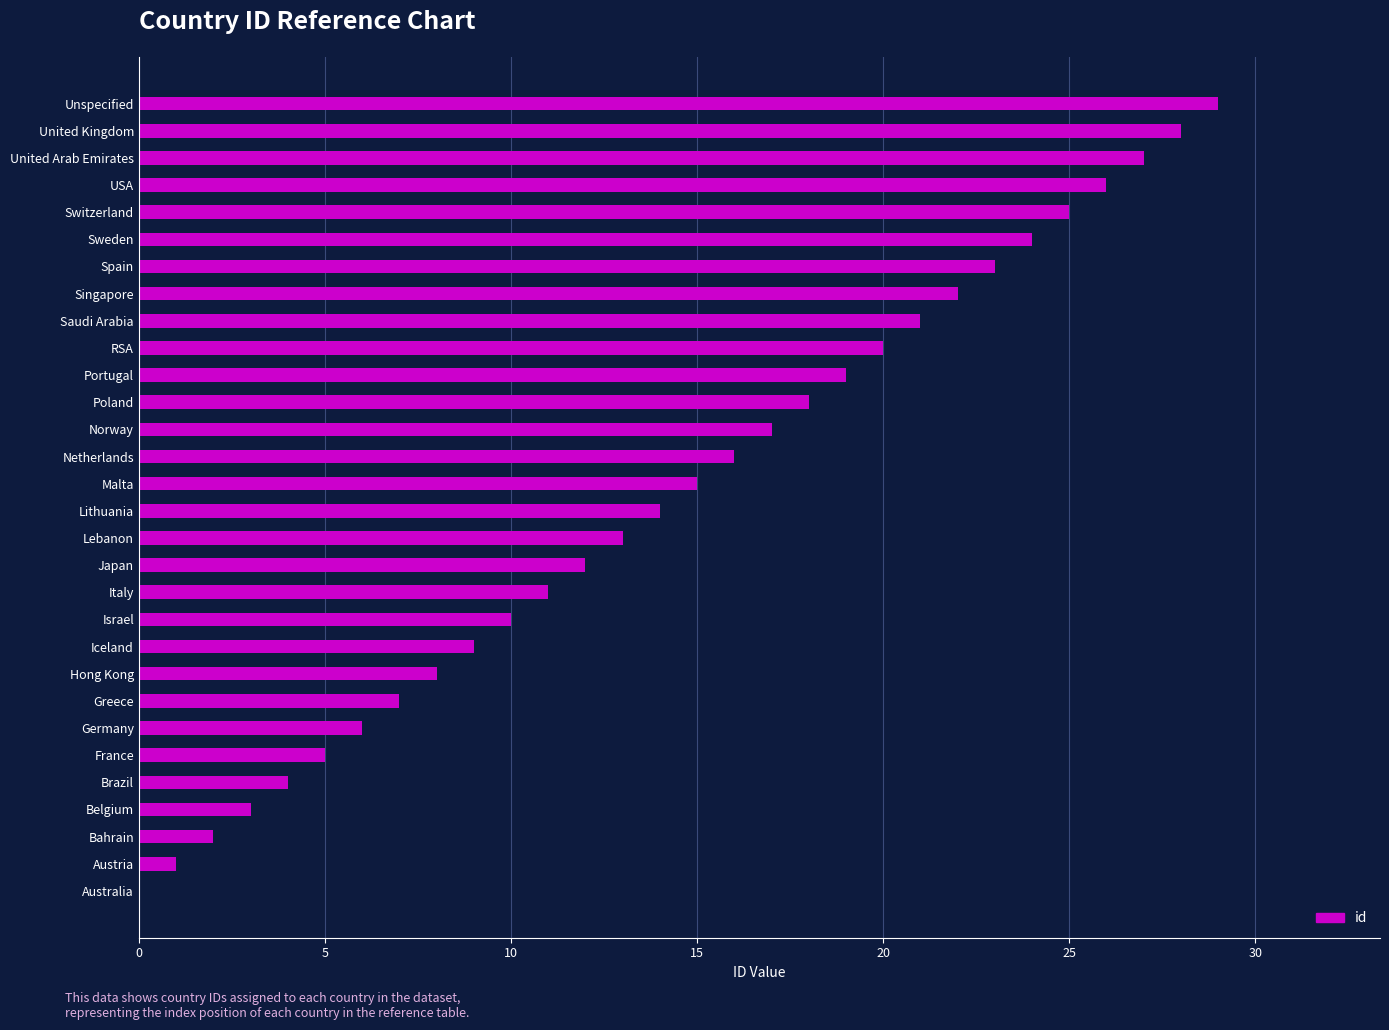

How many distinct data groups are displayed?

1